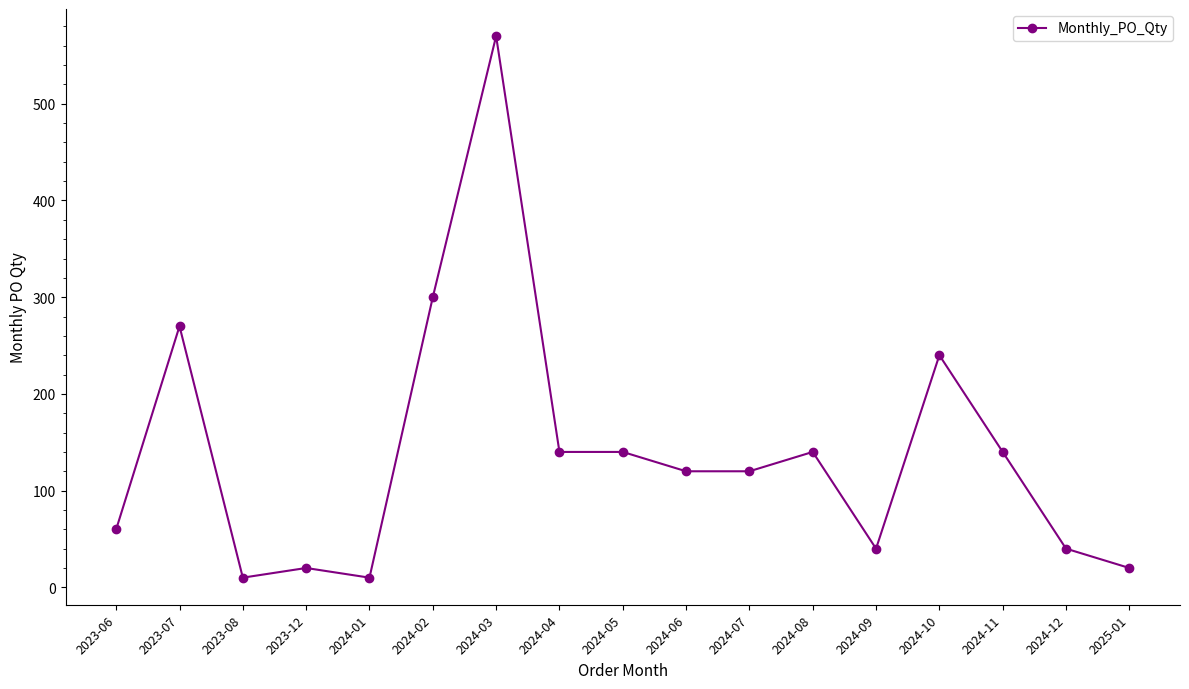

True or false: there are more than 2 points higher than both neighbors.

True